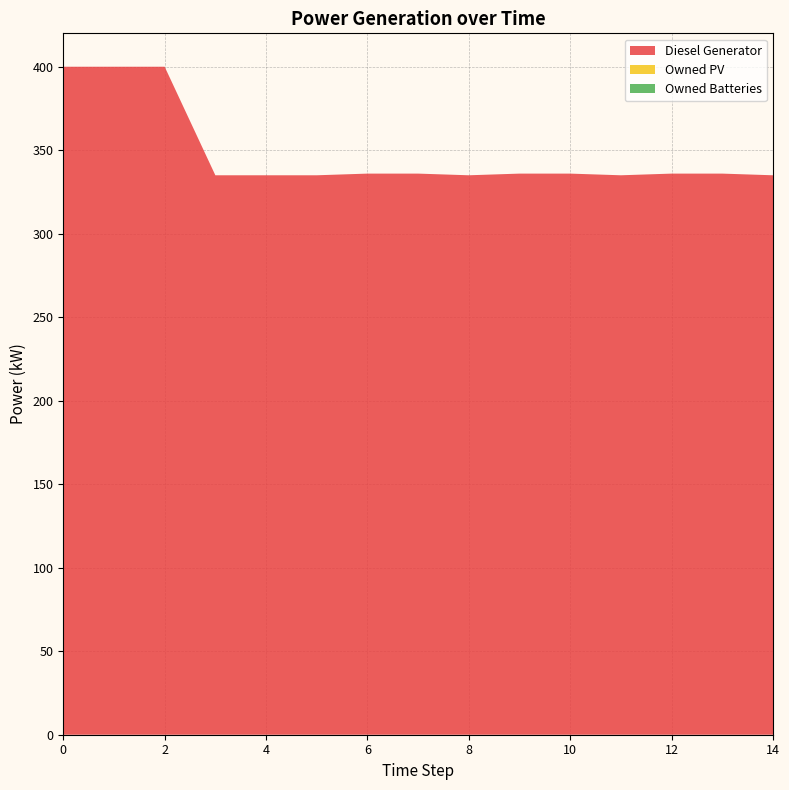

Reading right to left, extract all data points from this chart.

Diesel Generator: 335.0	336.0	336.0	335.0	336.0	336.0	335.0	336.0	336.0	335.0	335.0	335.0	400.0	400.0	400.0
Owned PV: 0.0	0.0	0.0	0.0	0.0	0.0	0.0	0.0	0.0	0.0	0.0	0.0	0.0	0.0	0.0
Owned Batteries: 0.0	0.0	0.0	0.0	0.0	0.0	0.0	0.0	0.0	0.0	0.0	0.0	0.0	0.0	0.0